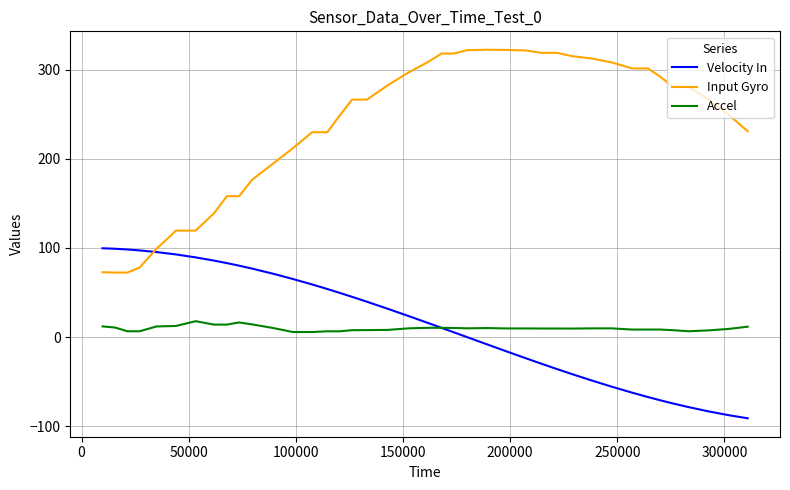

What is the maximum value shown in the chart?

322.2